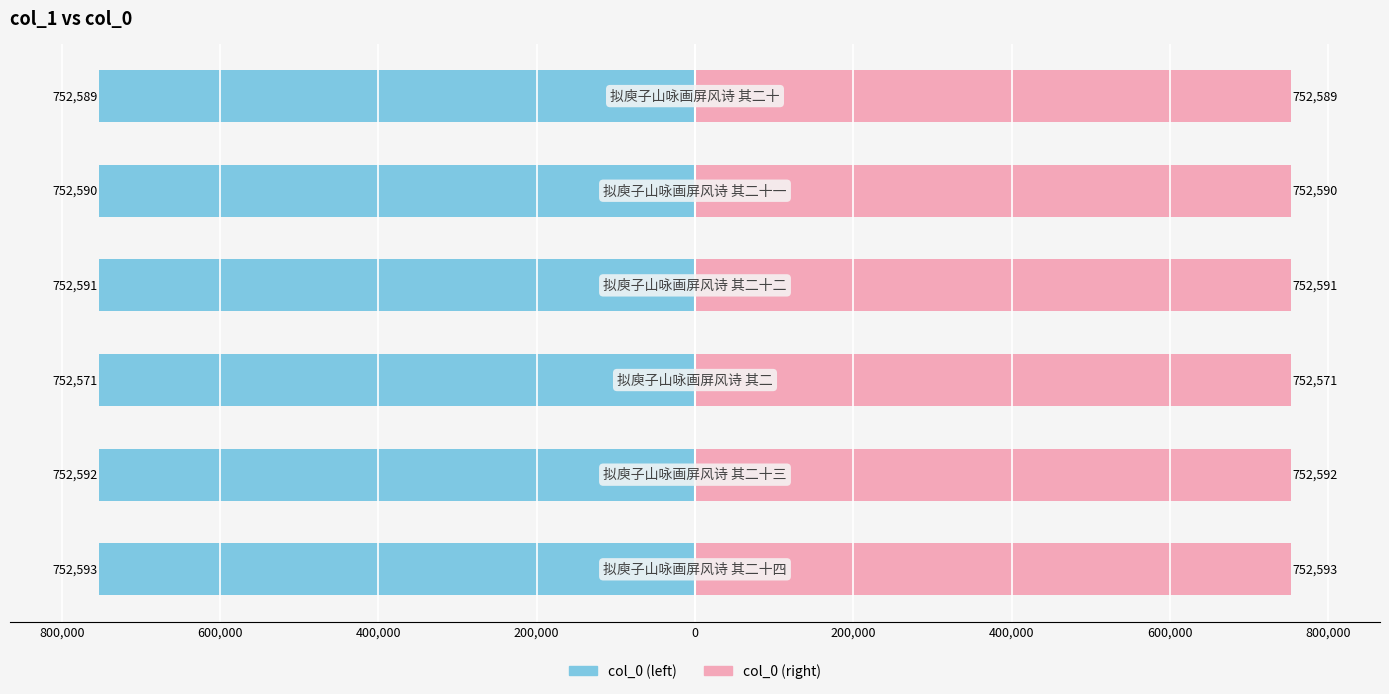

True or false: col_0 (left) has a value of -1049969 at 200,000.

False